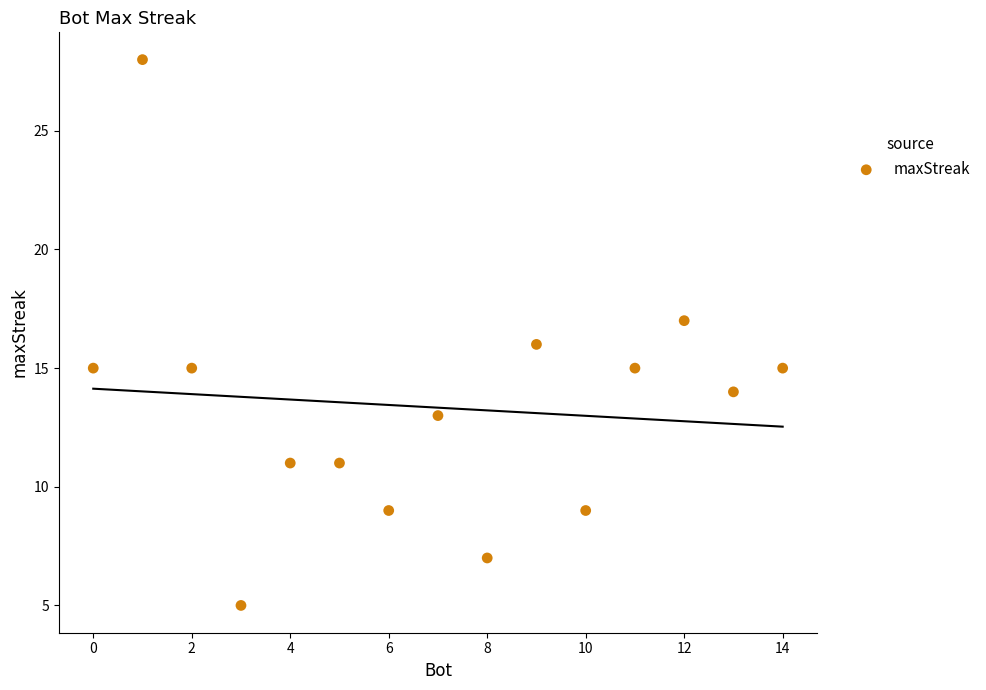

What is the range of X values (max minus min)?

14